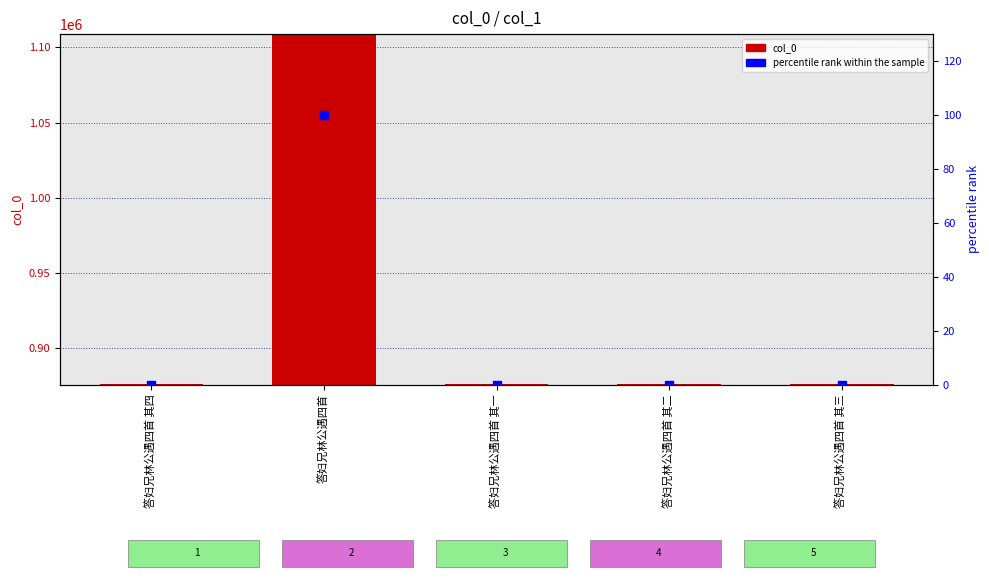

At how many categories does at least one series exceed 367019?

5